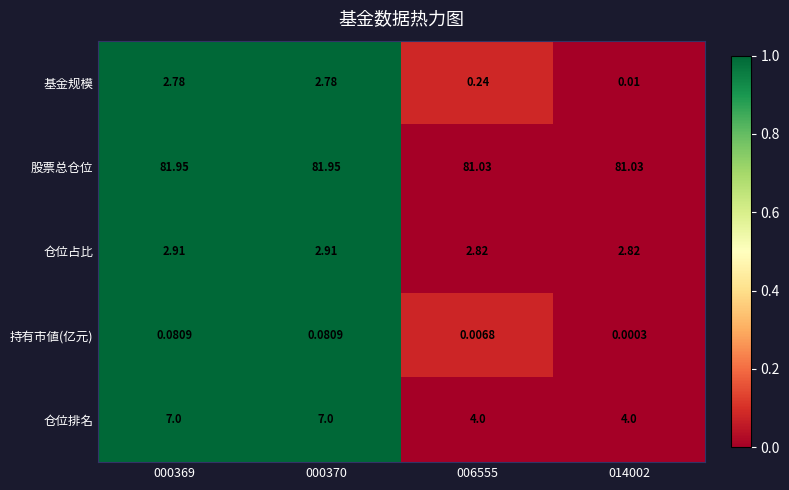

Between 006555 and 014002, which series saw the biggest shift?

基金规模